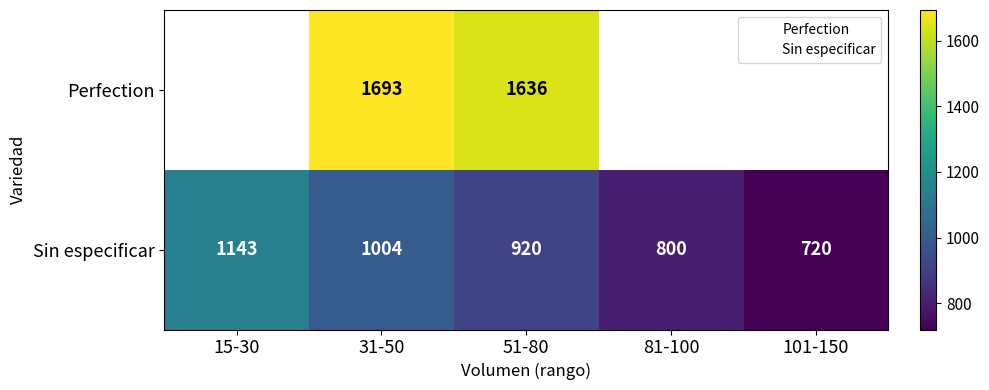

What is the lowest value of the Sin especificar series?

720.0